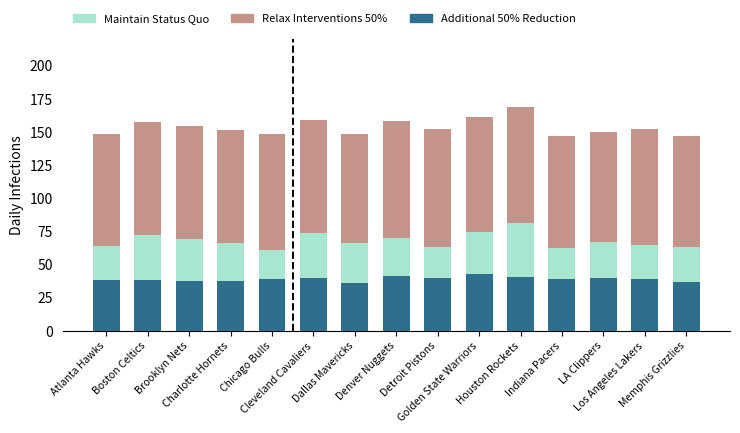

What is the difference between the second highest and second lowest values in the Additional 50% Reduction series?

4.8